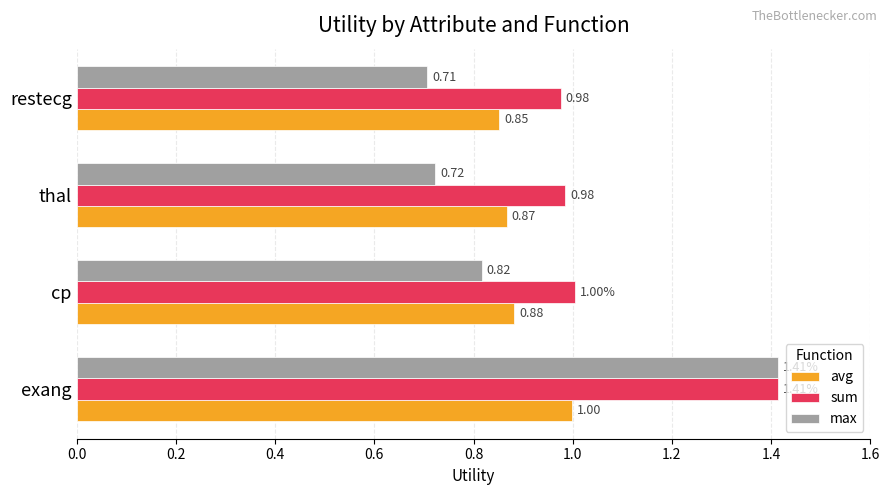

At restecg, list the series in order from smallest to largest.

max, avg, sum